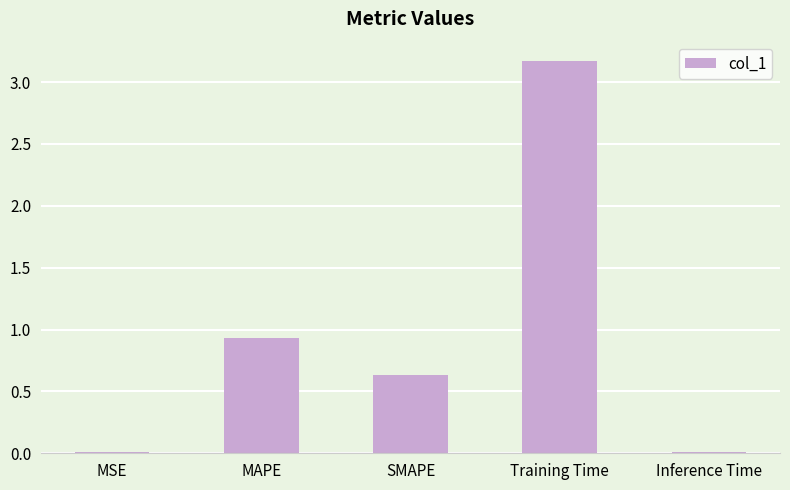

What is the maximum value shown in the chart?

3.2